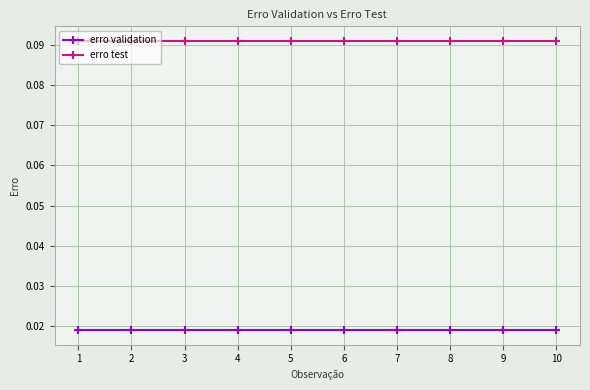

What is the sum of all erro test values?

0.9